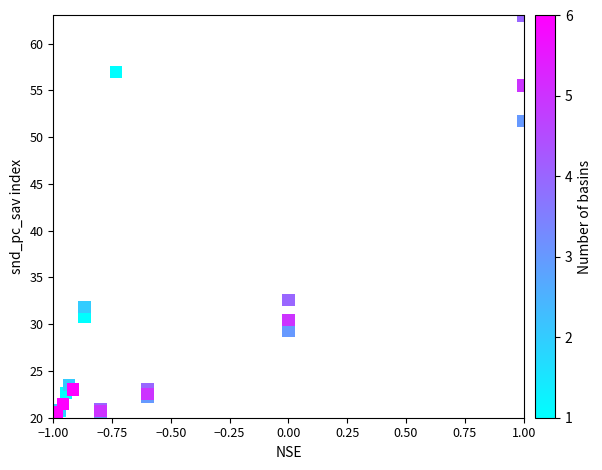

What Y value in the scatter plot is closest to 41?

32.6